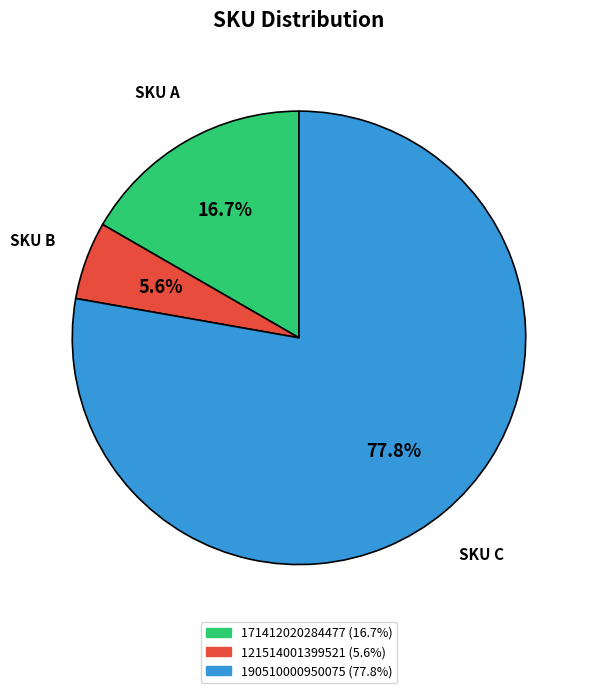

How many slices are in this pie chart?

3